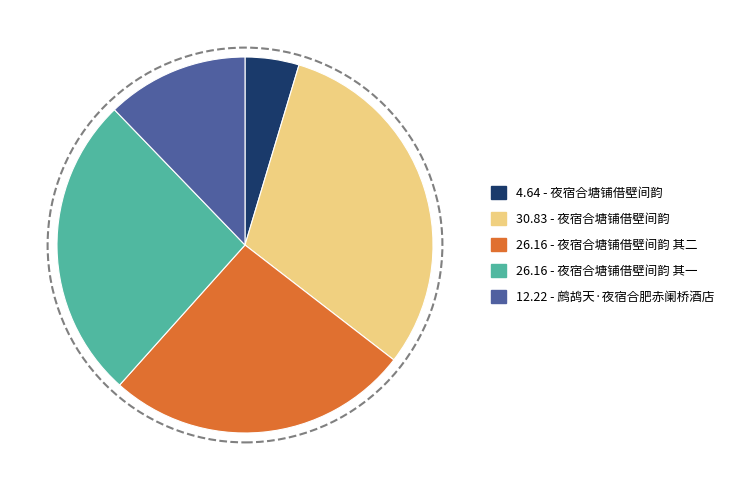

Which category has the biggest portion of the pie?

30.83 - 夜宿合塘铺借壁间韵